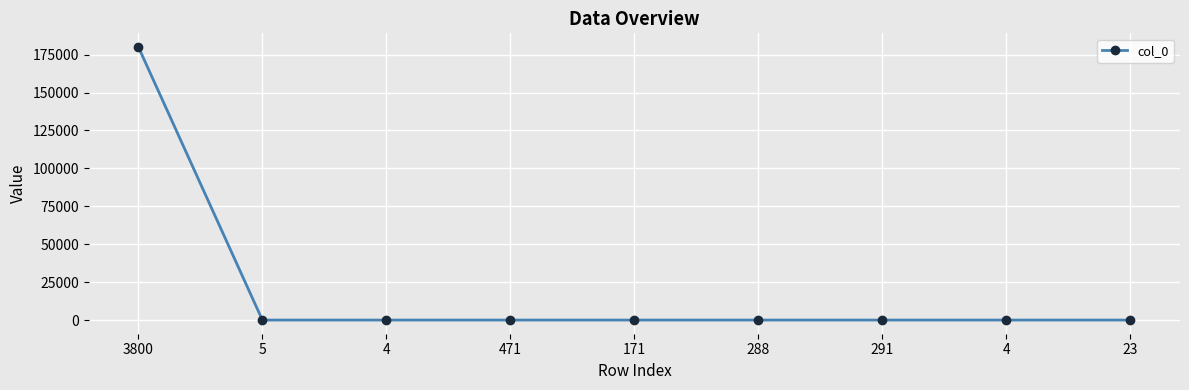

What is the change in value from 5 to 23?

-1